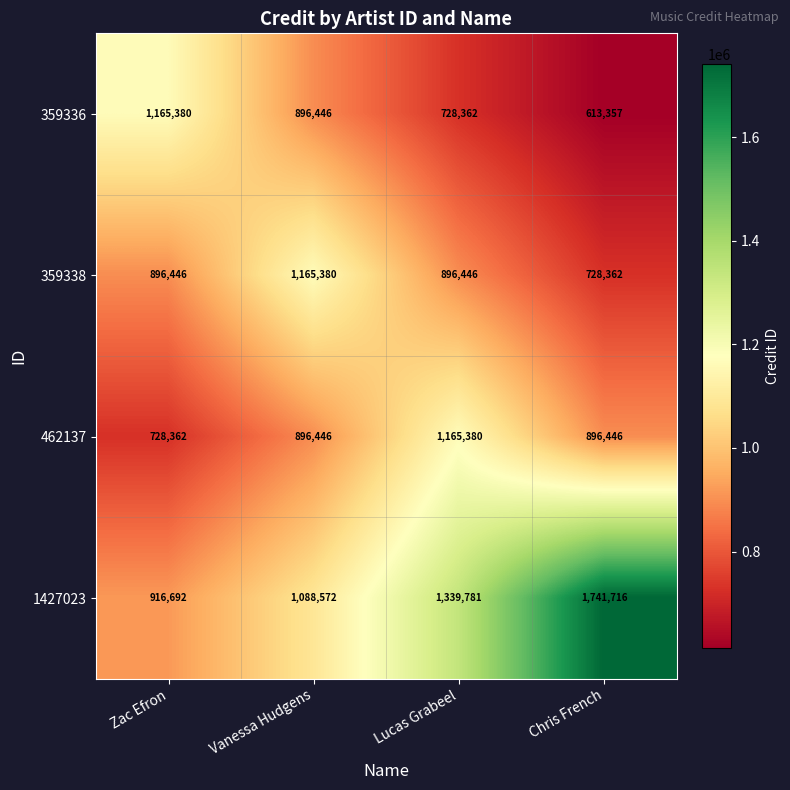

True or false: 359336 has a value of 613357 at Chris French.

True